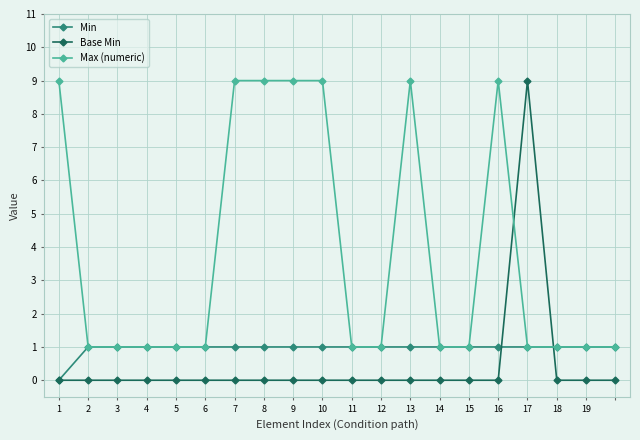

What is the greatest value displayed?

9